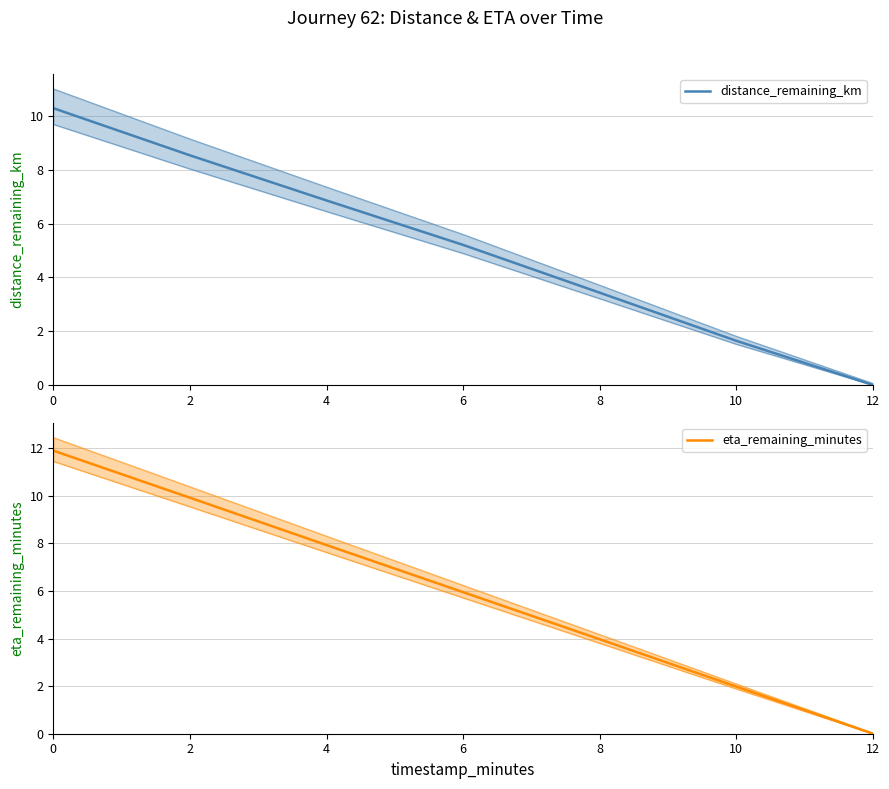

True or false: distance_remaining_km has more than 2 points higher than both neighbors.

False